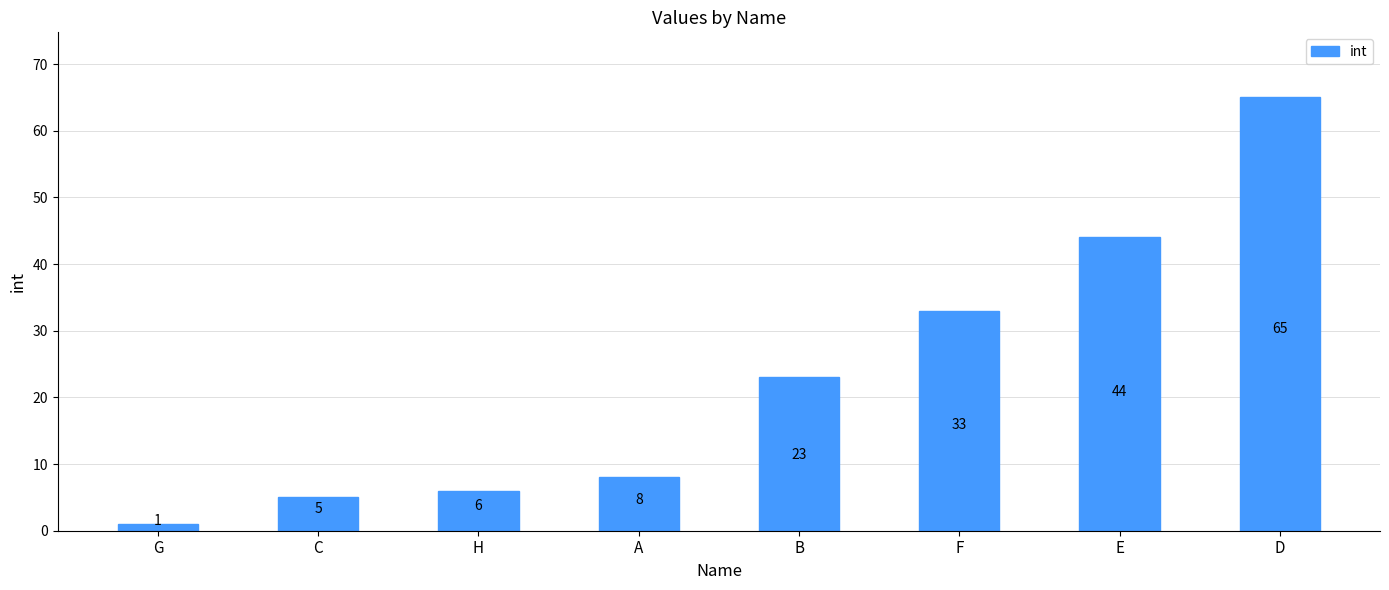

Count the number of data series in this chart.

1